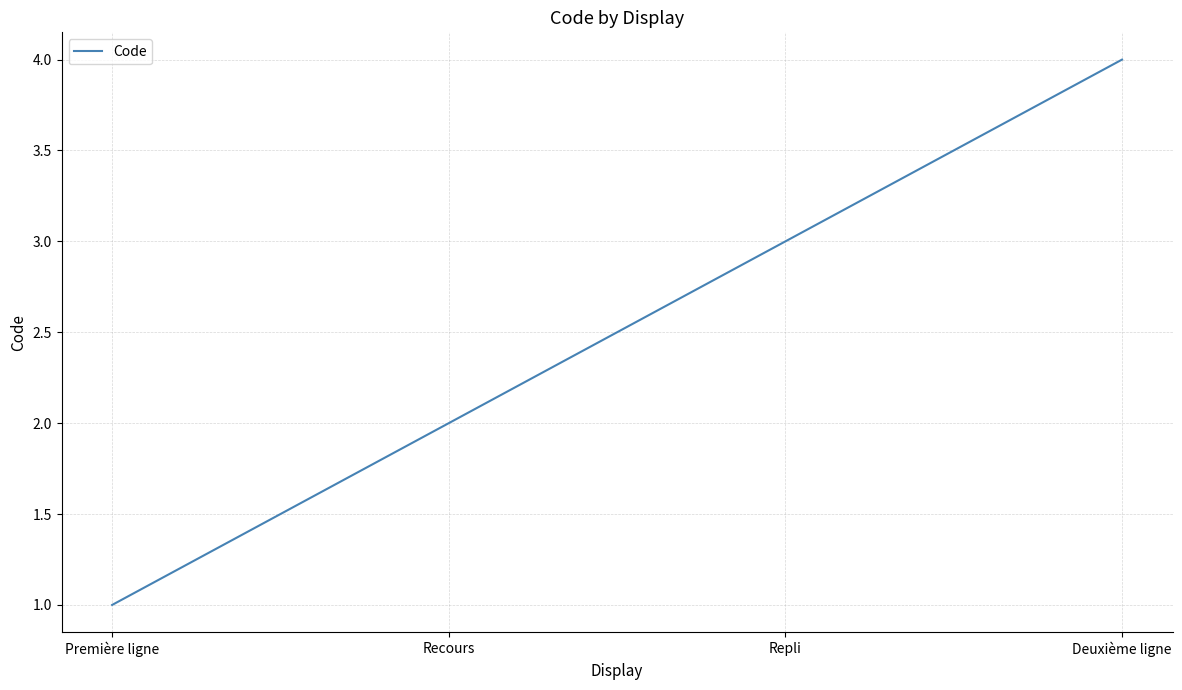

Rank the categories by value from highest to lowest.

Deuxième ligne, Repli, Recours, Première ligne